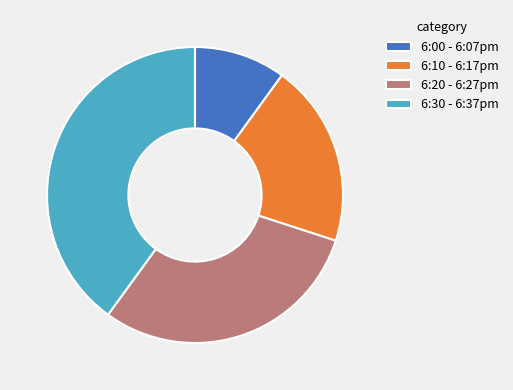

Approximately how many times larger is the value at 6:10 - 6:17pm compared to 6:20 - 6:27pm?

0.7